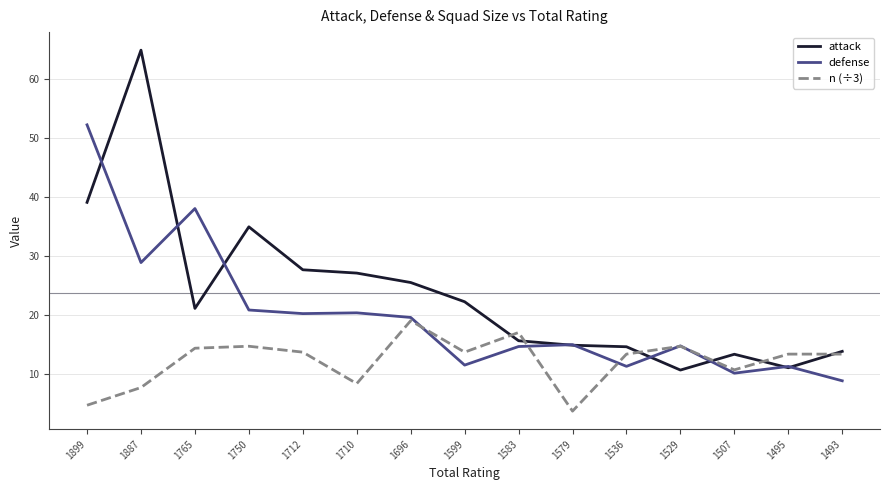

Which series has the widest spread of values?

attack